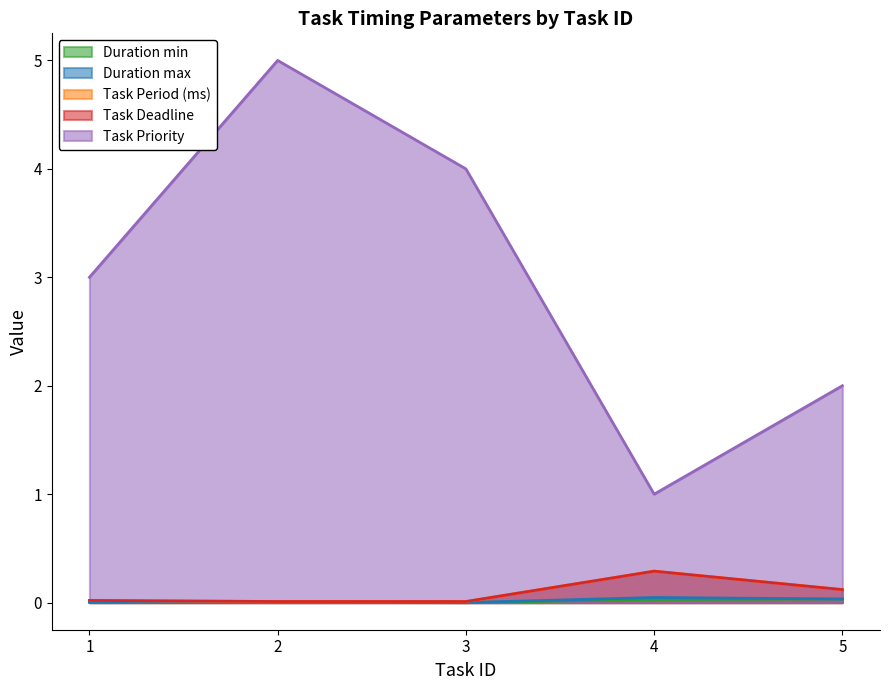

What are all the series names shown in the legend?

Duration min, Duration max, Task Period (ms), Task Deadline, Task Priority